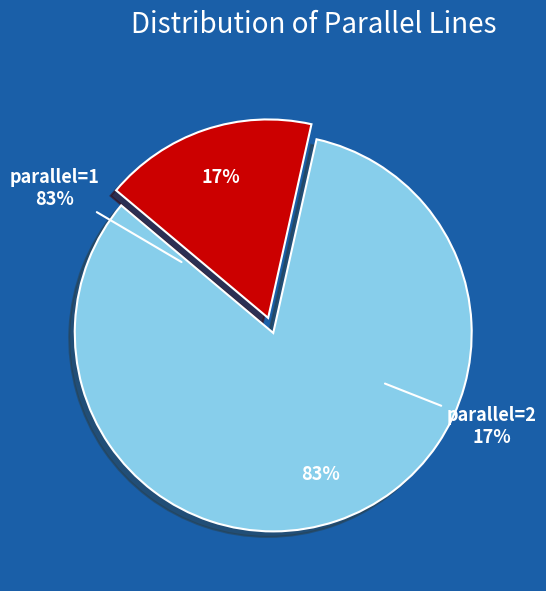

The 1 slice represents 89% of the pie. True or false?

False